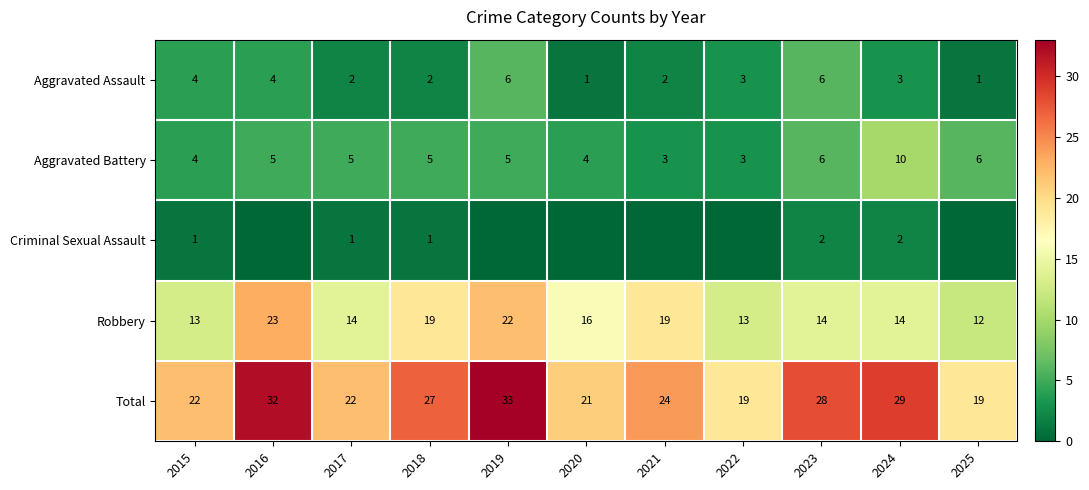

Read the Total value at 2016.

32